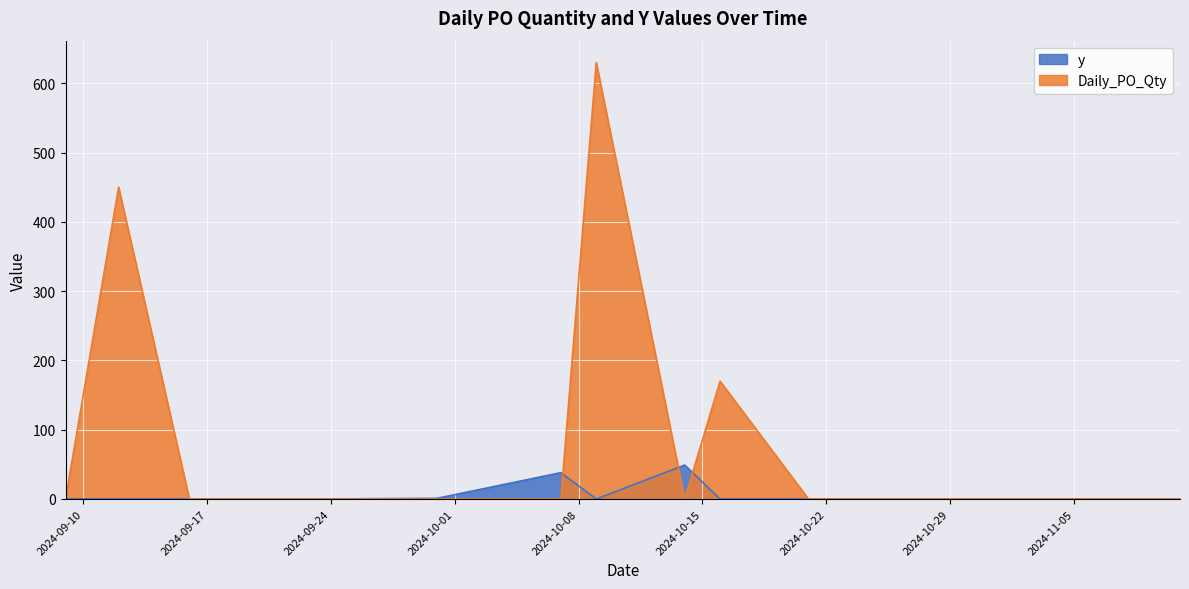

Between which two adjacent categories do y and Daily_PO_Qty first intersect?

2024-09-12 and 2024-09-16